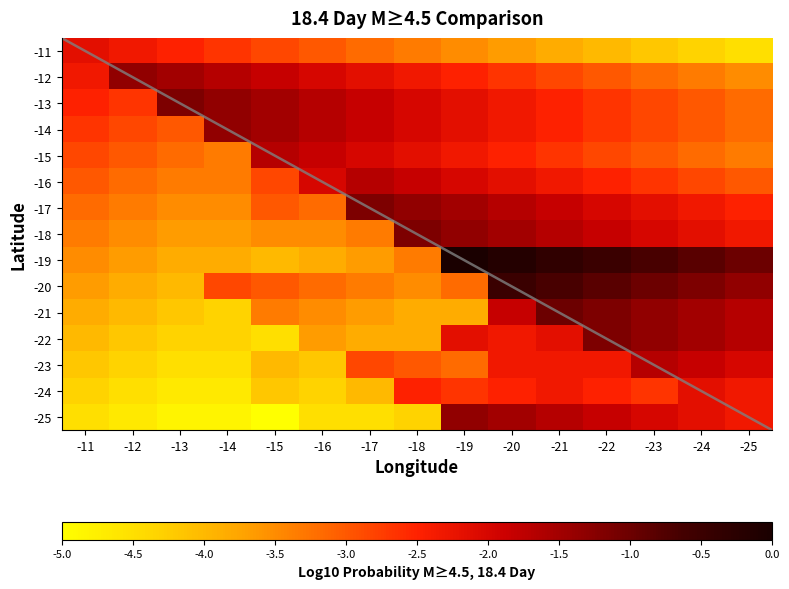

What is the sum of the -14 values at -23 and -13?

-5.8